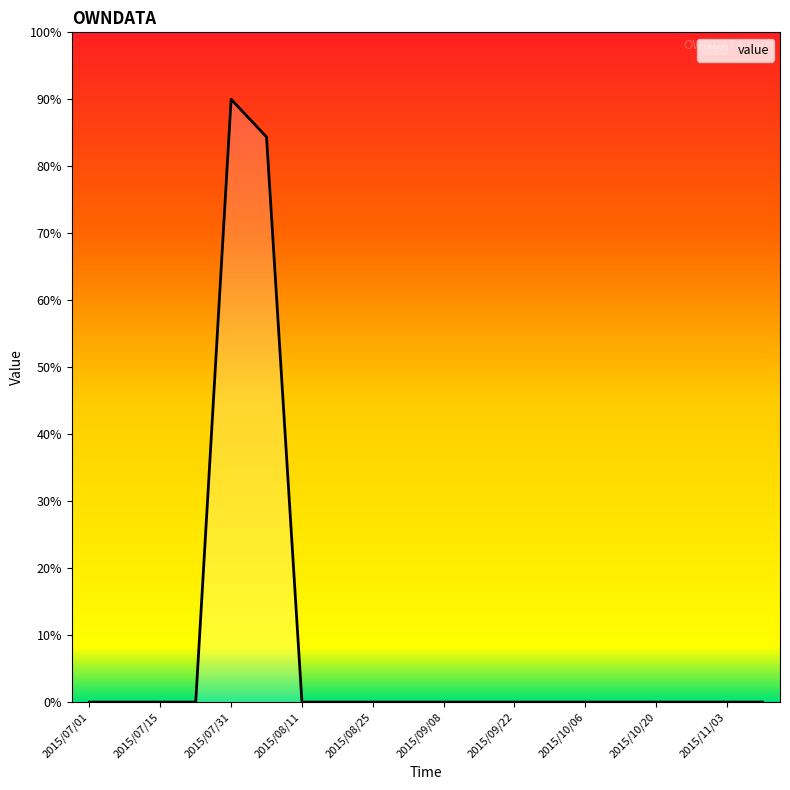

What is the difference between the maximum and minimum values?

90.0